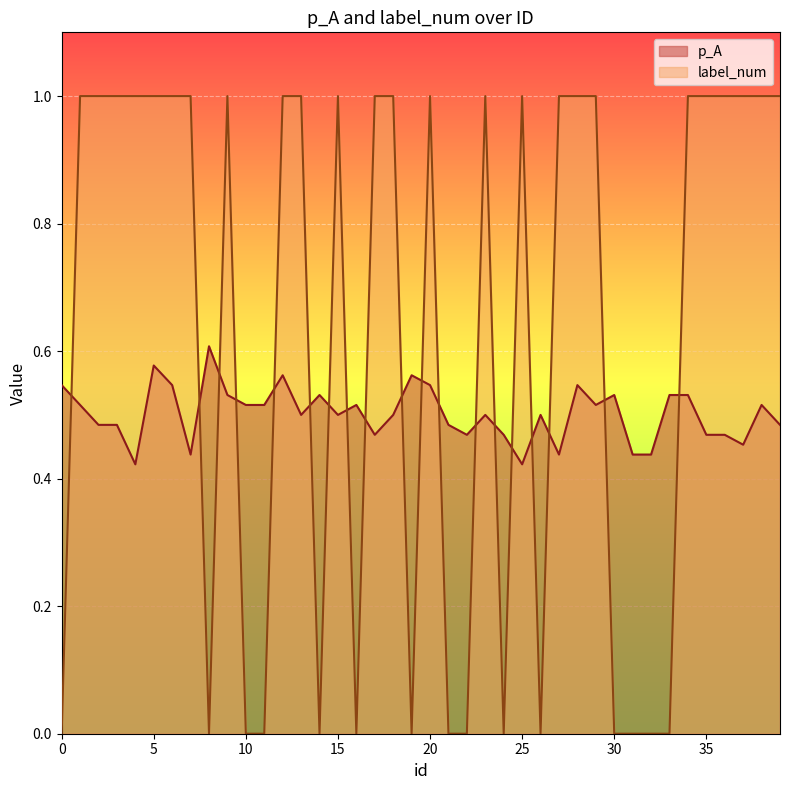

What is the difference between the second highest and minimum values in the label_num series?

1.0